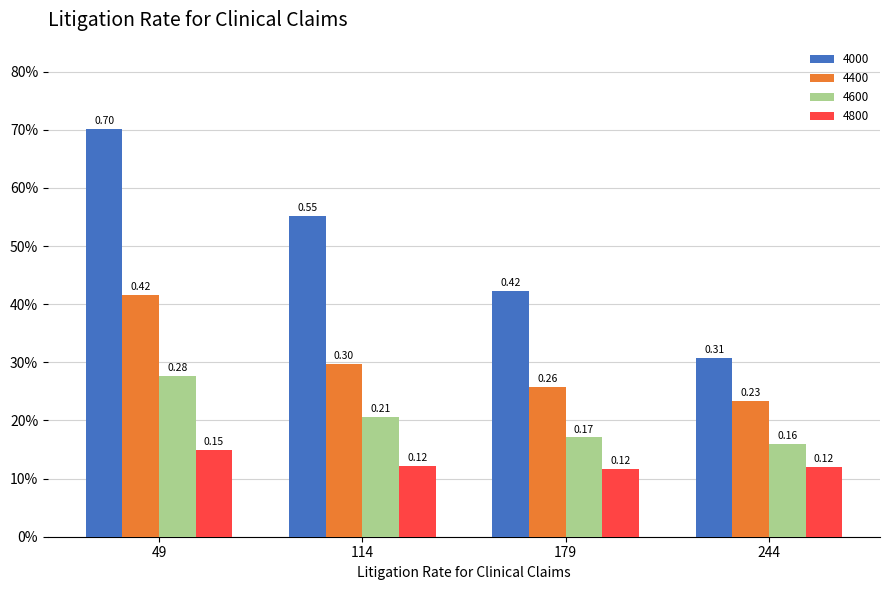

What is the difference between the maximum and minimum values in the 4600 series?

0.1